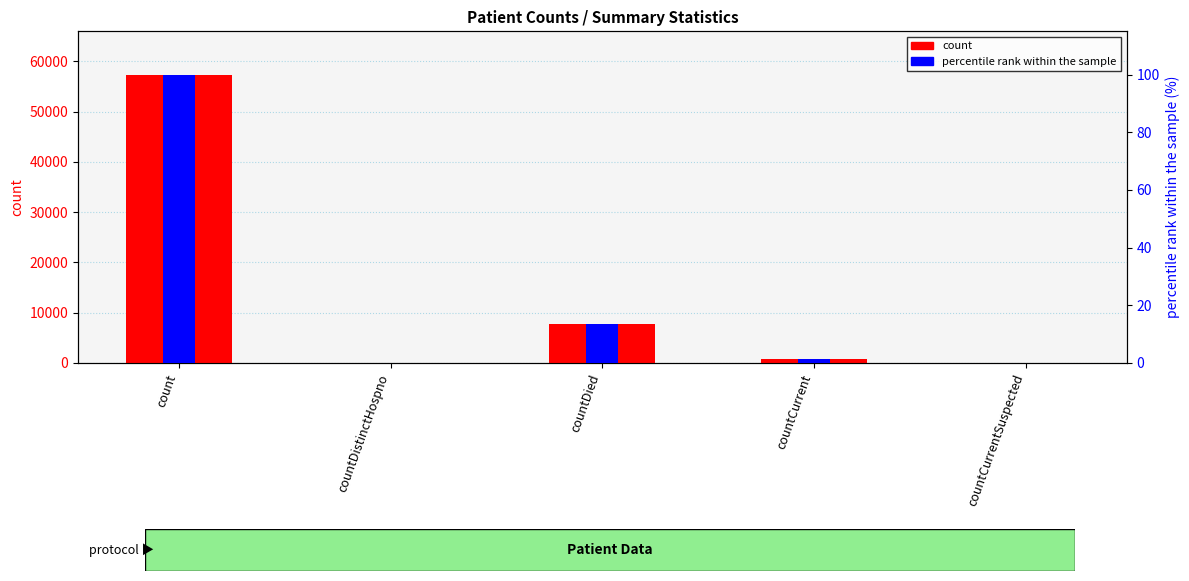

What is the difference between the maximum and minimum values in the percentile rank within the sample series?

100.0